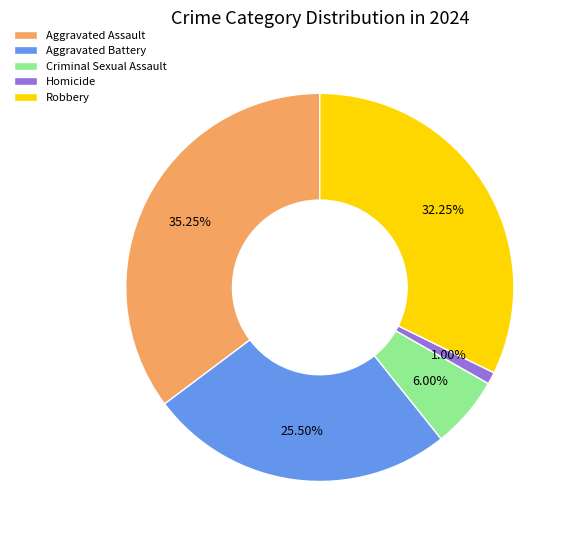

Count the number of slices in the pie.

5